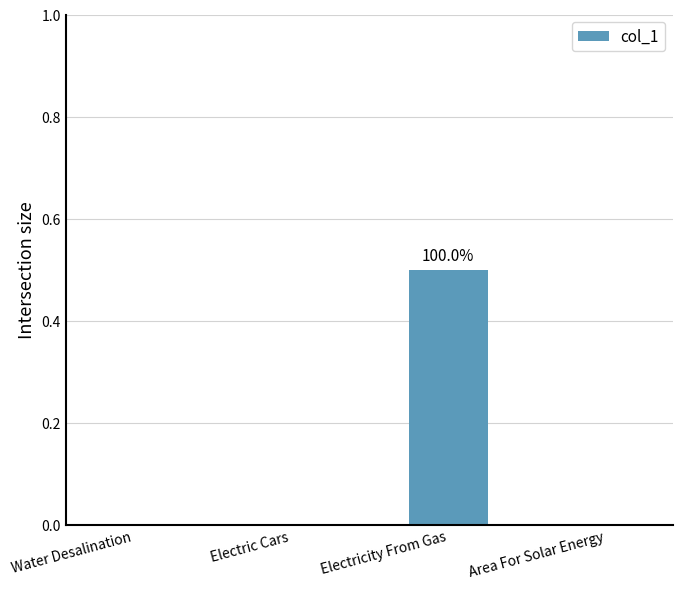

Reading left to right, transcribe all the data shown in this chart.

Water Desalination=0.0	Electric Cars=0.0	Electricity From Gas=0.5	Area For Solar Energy=0.0